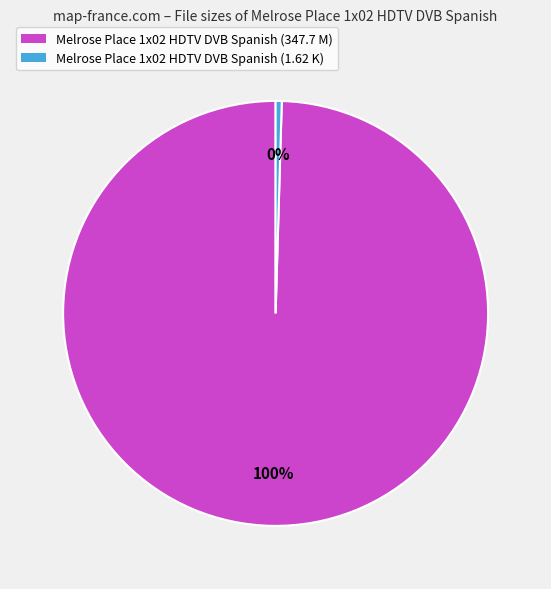

Count the number of slices in the pie.

2